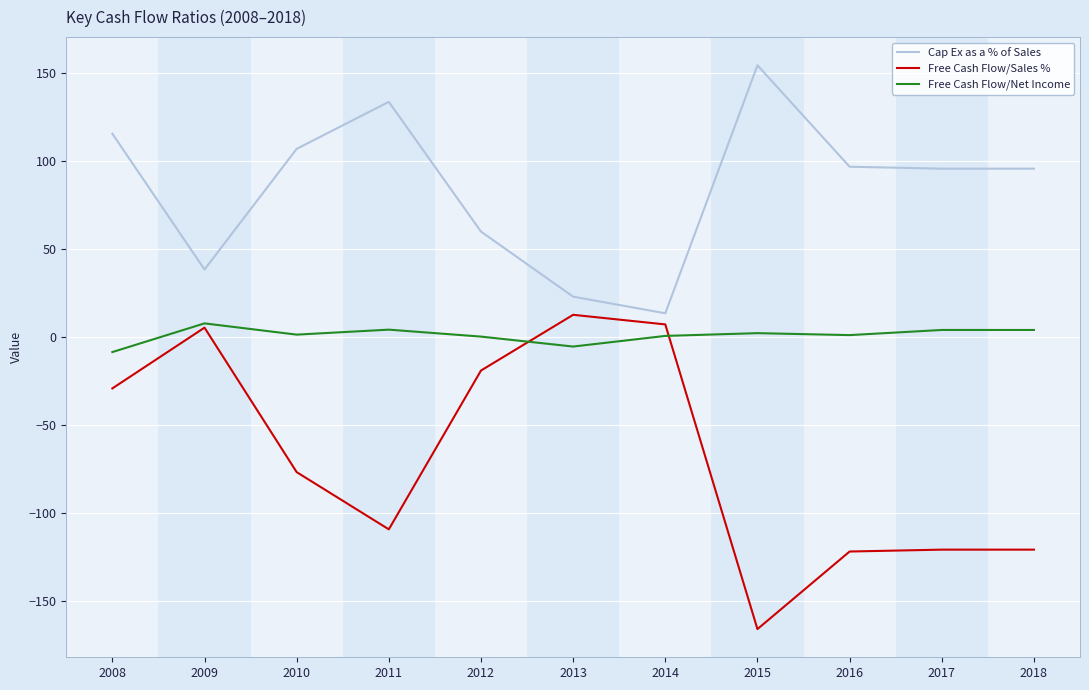

Which series has the largest total across all categories?

Cap Ex as a % of Sales